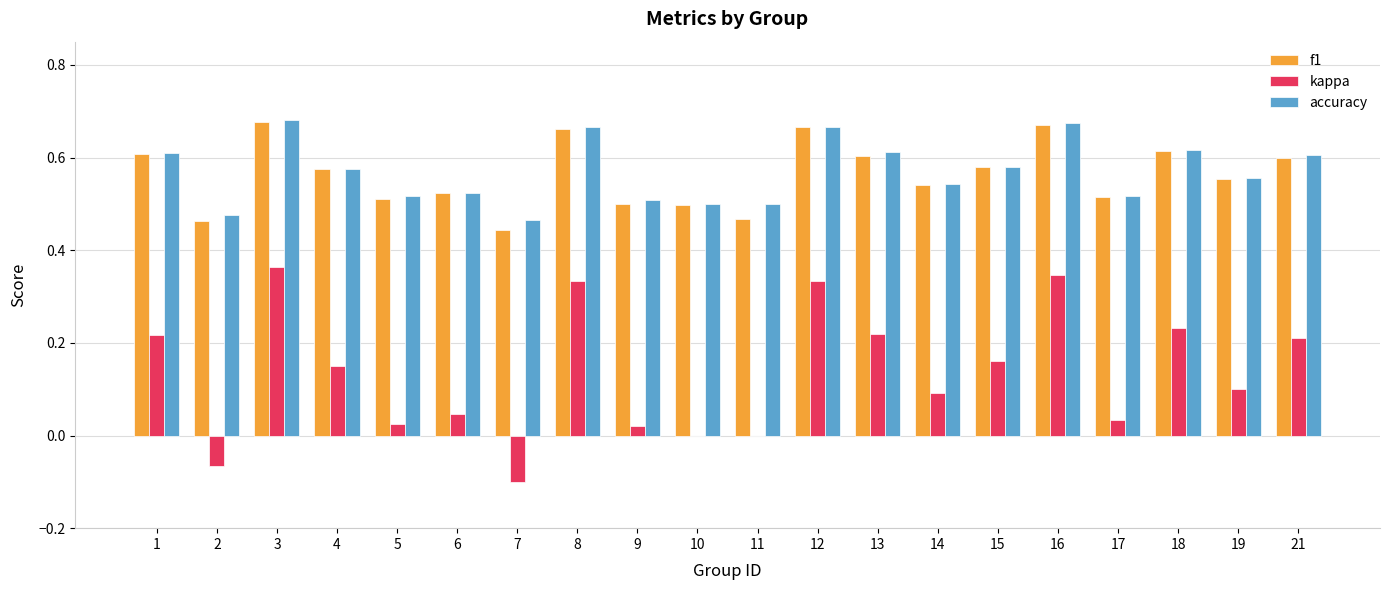

What is the total value across all series at 8?

1.7